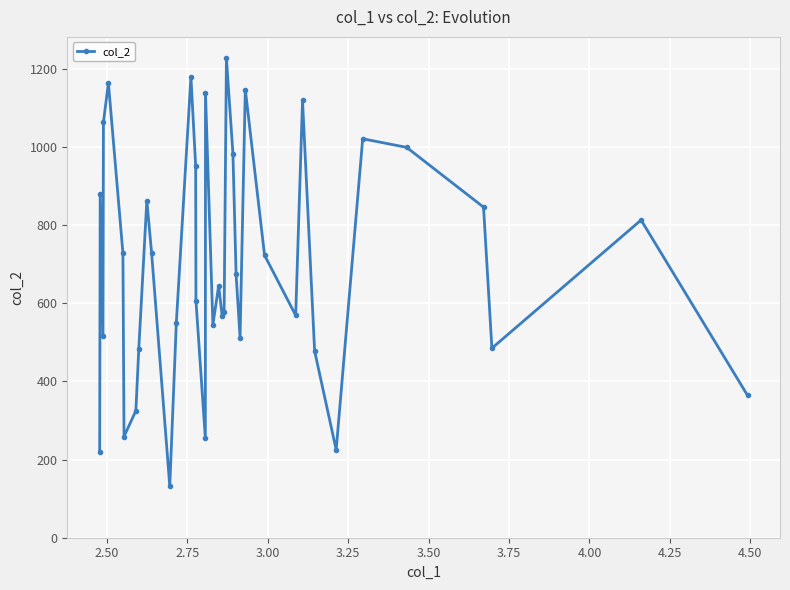

What is the value of the 4th point from the left?

1063